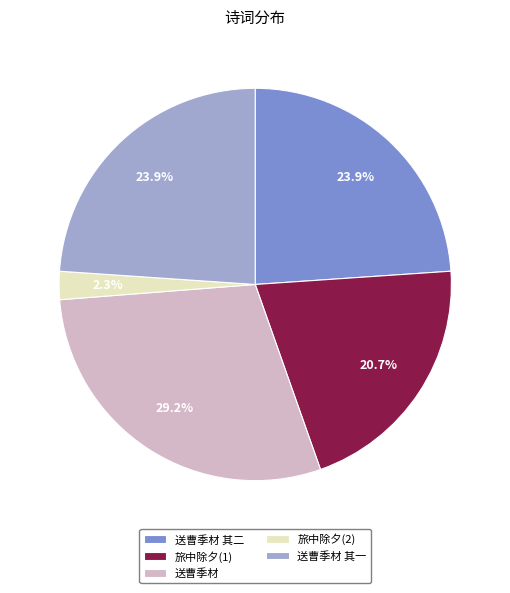

What percentage do 送曹季材 其二 and 送曹季材 together represent?

53.1%